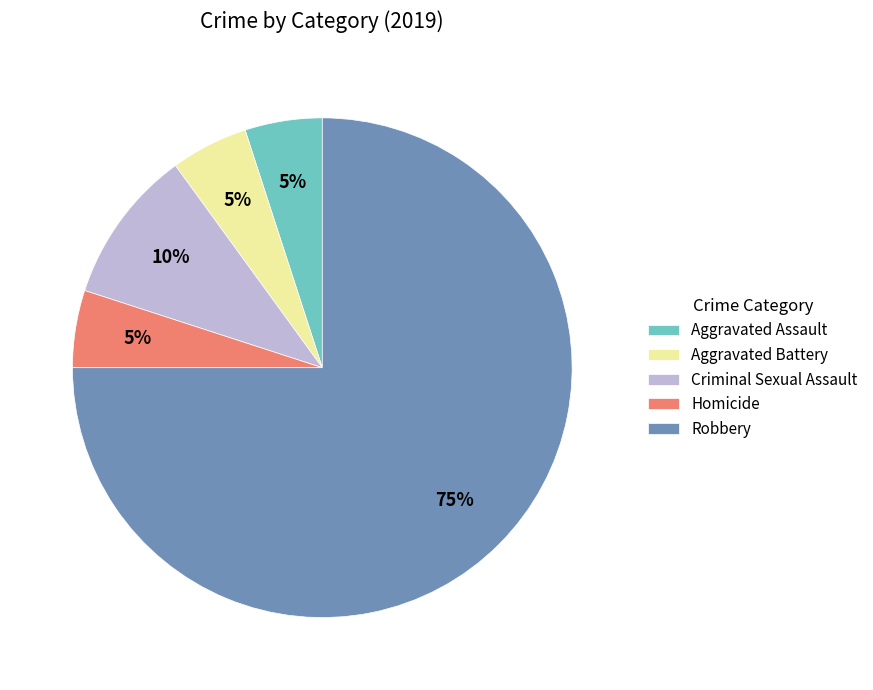

How many segments does this pie chart have?

5